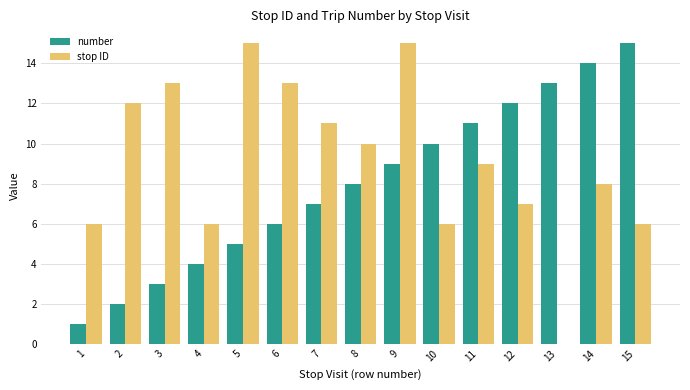

What is the sum of the number values at 1 and 2?

3